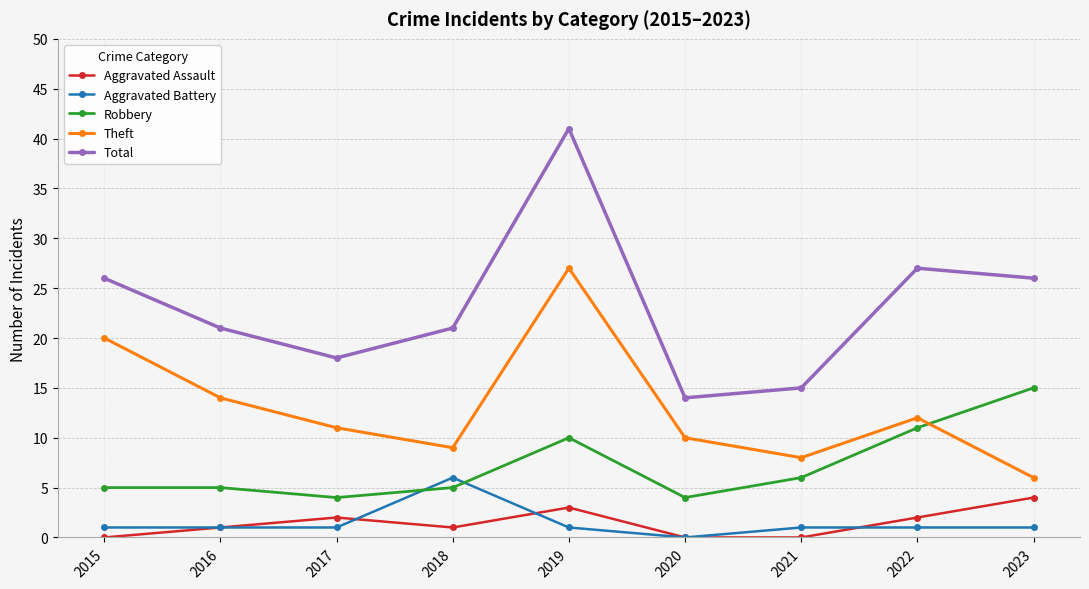

Count the number of data series in this chart.

5